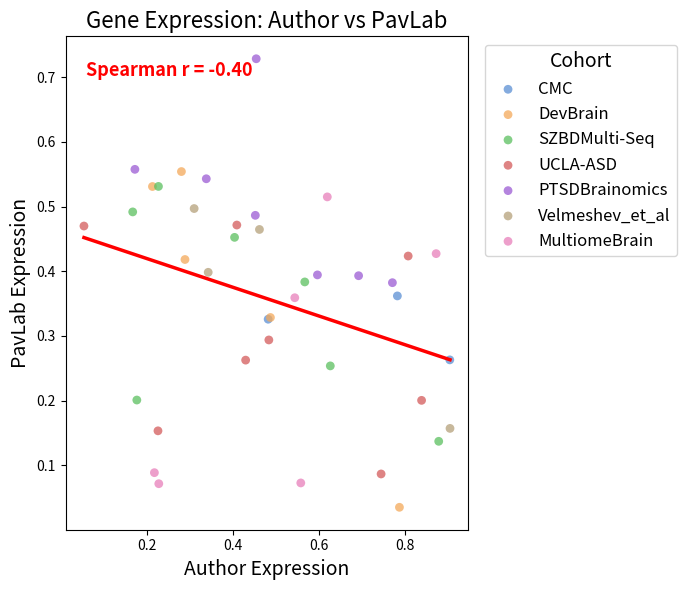

Which series has the largest Y range (max minus min)?

DevBrain